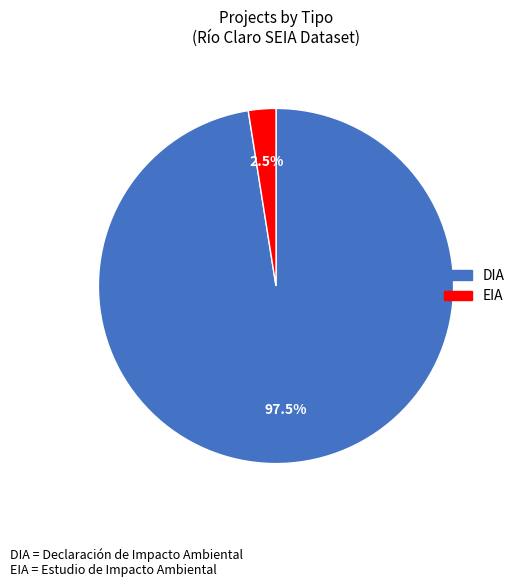

What is the ratio of the value at DIA to the value at EIA?

39.0